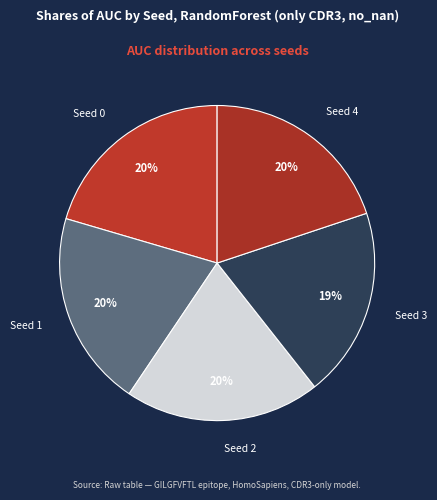

How many slices are in this pie chart?

5